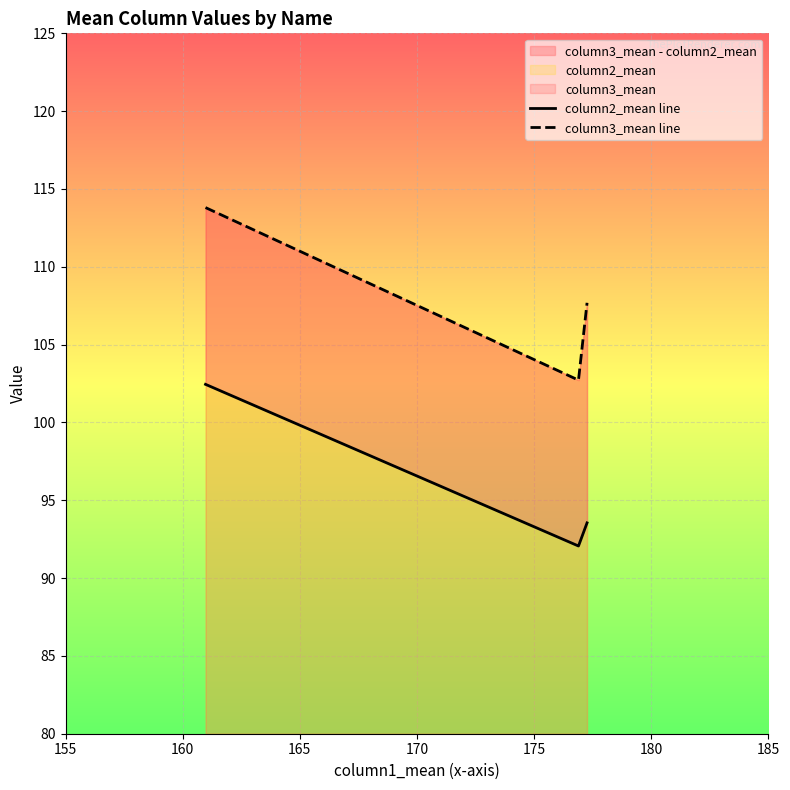

What is the minimum value shown in the chart?

92.1